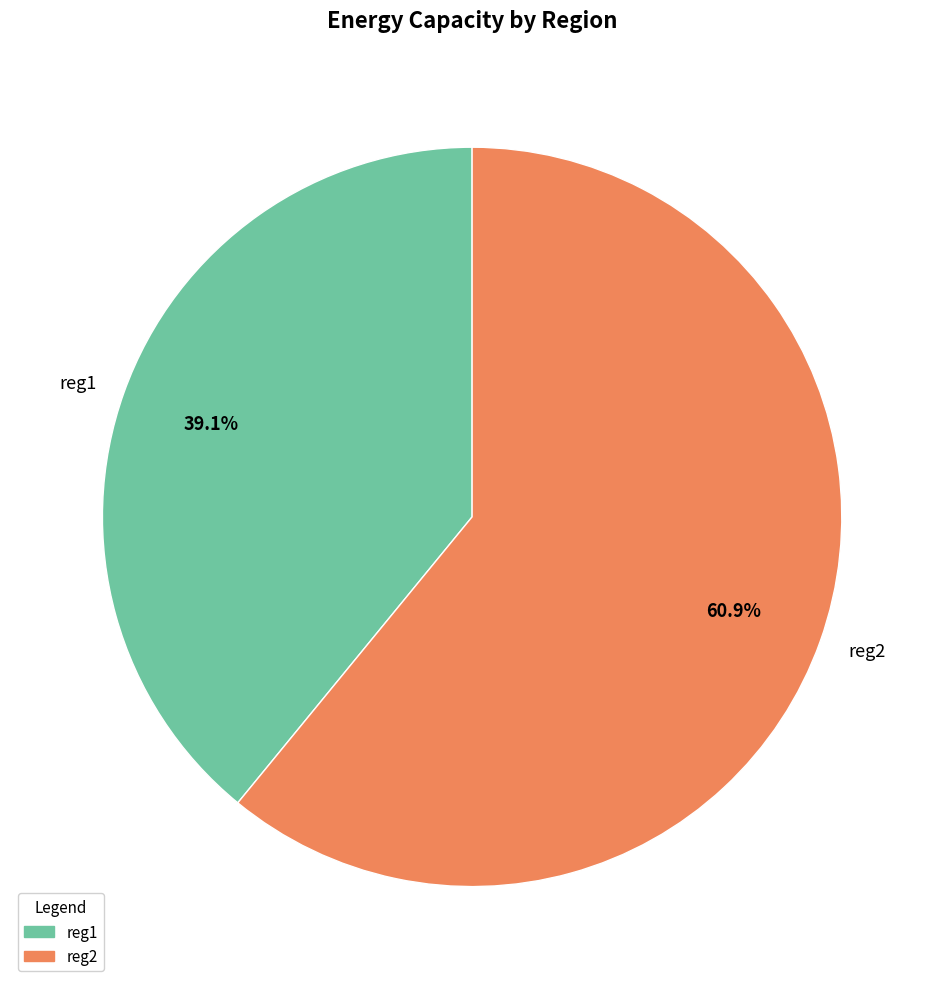

How many segments does this pie chart have?

2